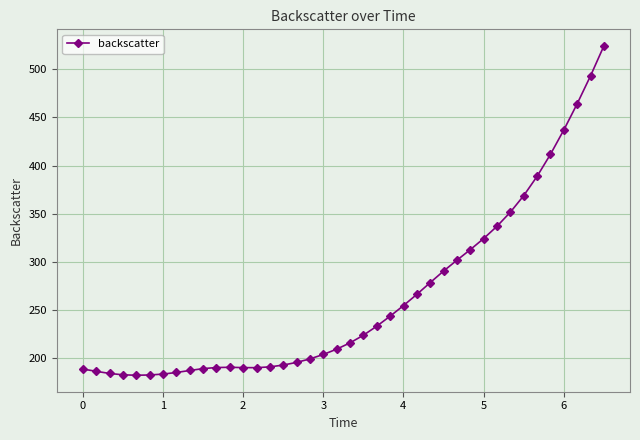

What is the value of the 27th point from the left?

278.2